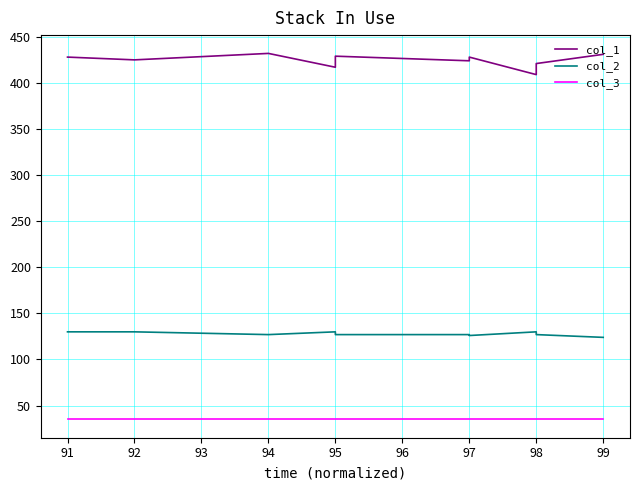

Reading left to right, extract all data points from this chart.

col_1: 428	425	432	417	425	429	424	428	409	417	421	431
col_2: 130	130	127	130	128	127	127	126	130	128	127	124
col_3: 35	35	35	35	35	35	35	35	35	35	35	35